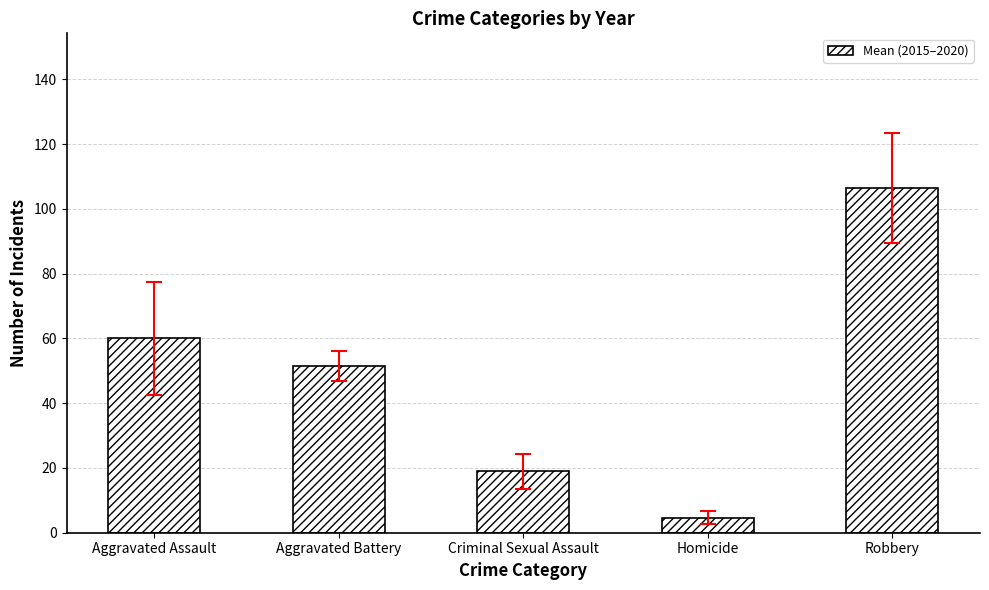

List the labels in order of value, smallest first.

Homicide, Criminal Sexual Assault, Aggravated Battery, Aggravated Assault, Robbery